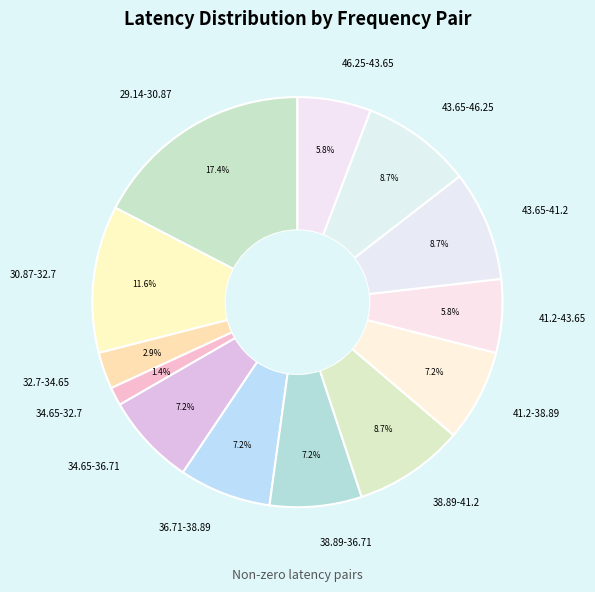

Between 41.2-43.65 and 38.89-41.2, which is larger?

38.89-41.2